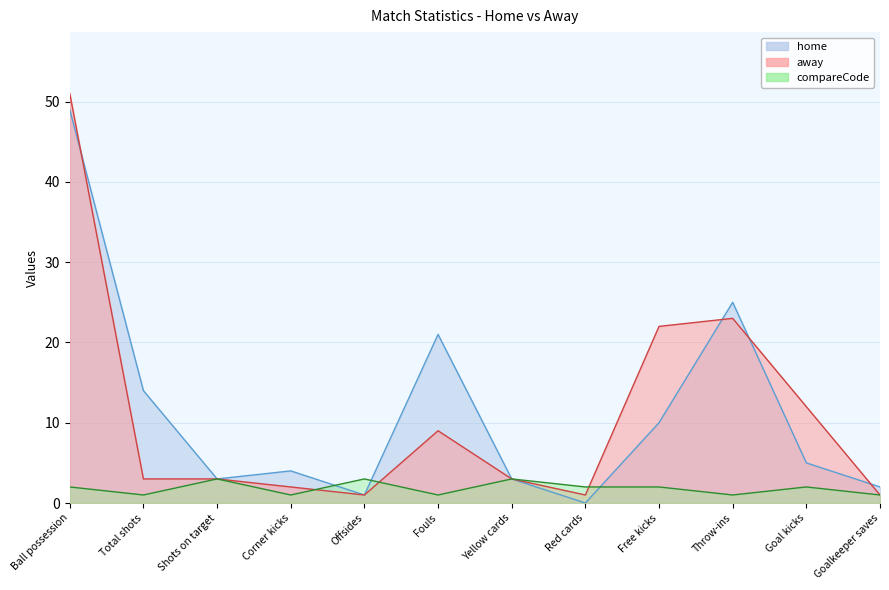

At which category is the sum across all series the highest?

Ball possession